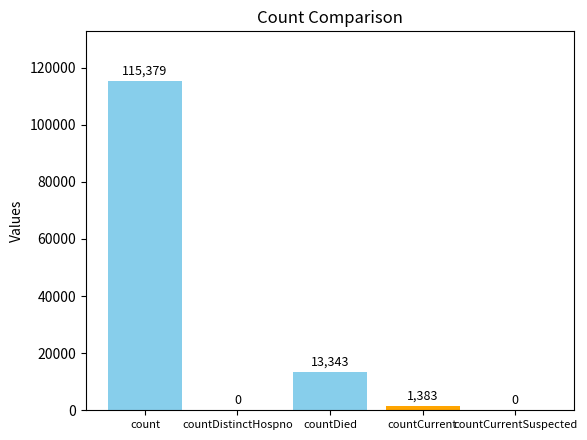

The chart shows a value of 13343 at countDied. True or false?

True